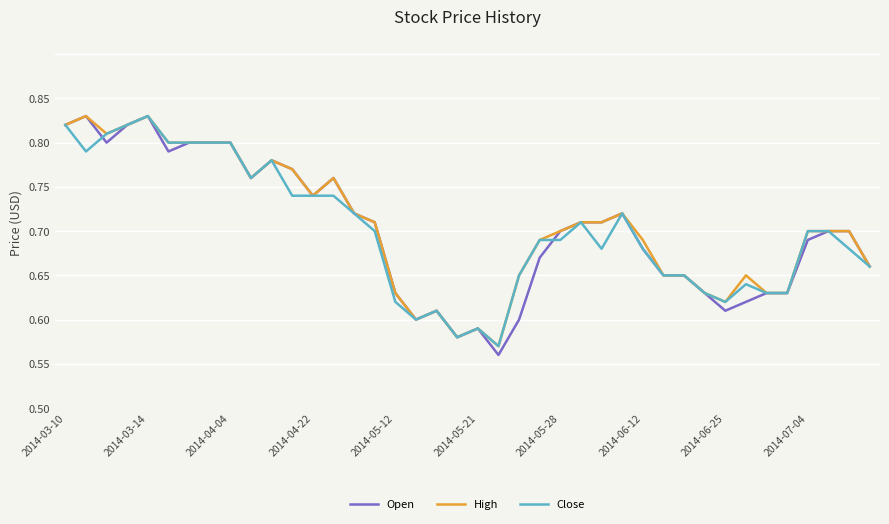

The value of Open at 2014-04-04 is 0.3. True or false?

False